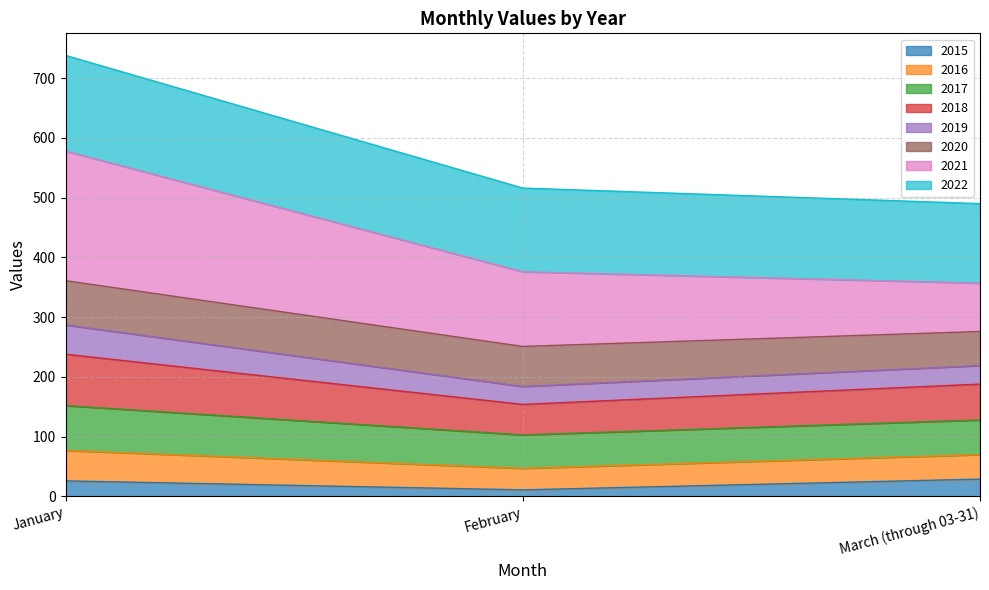

At which category is the sum across all series the highest?

January